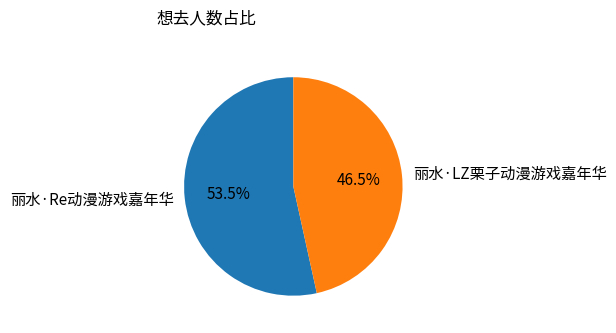

To the nearest percent, what is the combined percentage of 丽水·Re动漫游戏嘉年华 and 丽水·LZ栗子动漫游戏嘉年华?

100%